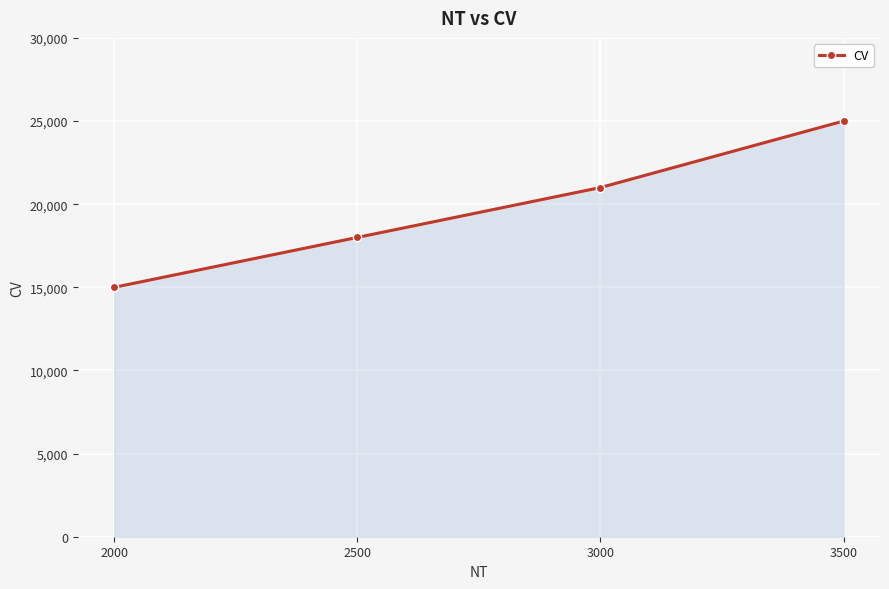

The chart shows a value of 18000 at 2500. True or false?

True